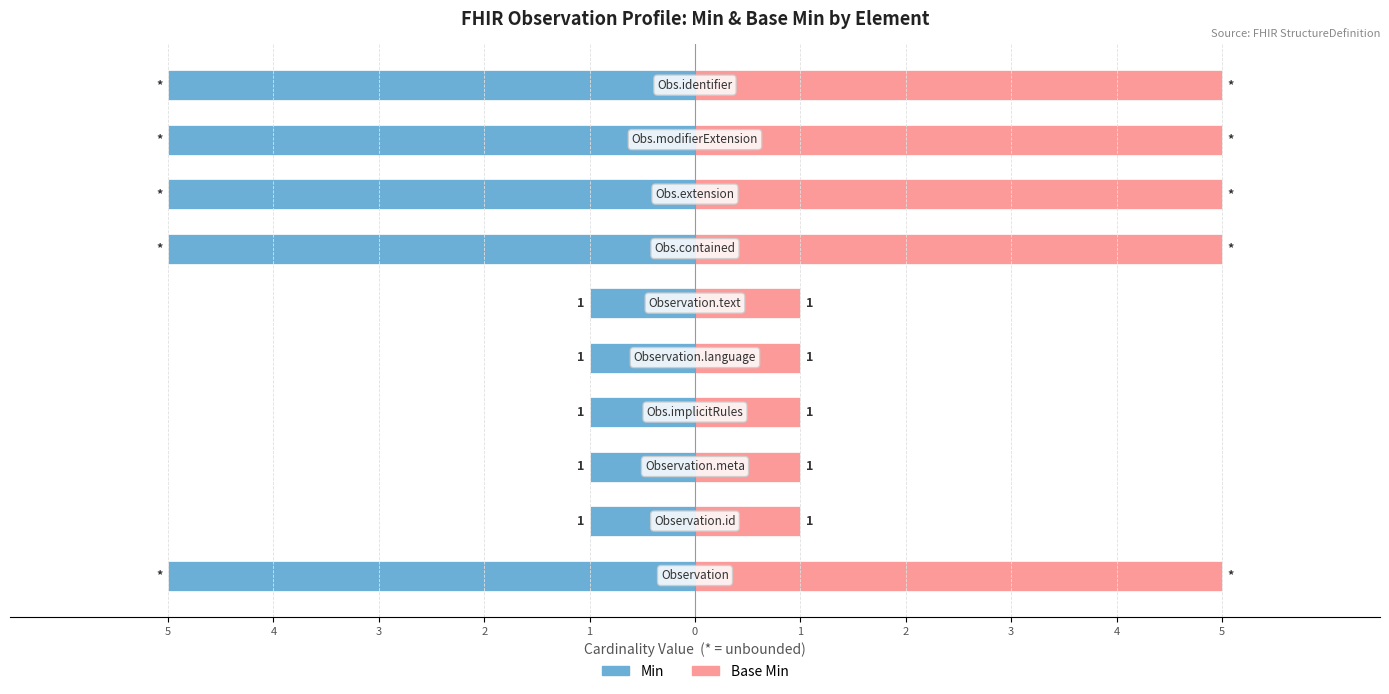

What is the sum of all Base Min values?

30